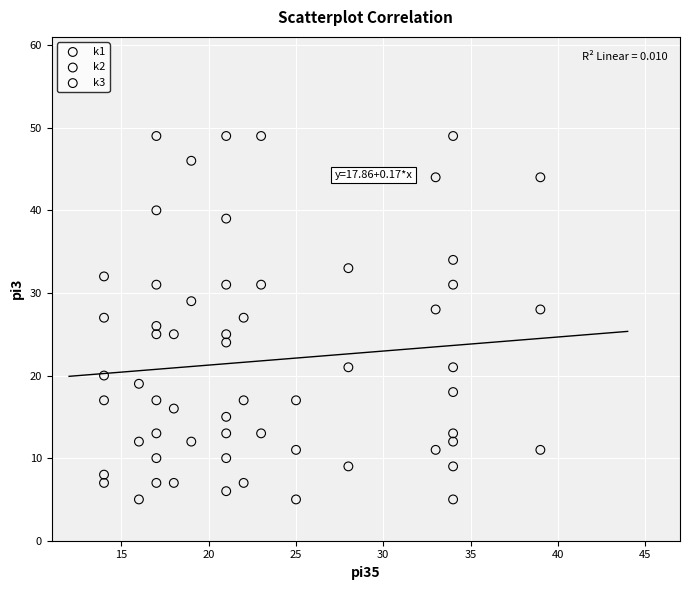

Across all data points, what is the range of Y values (max minus min)?

44